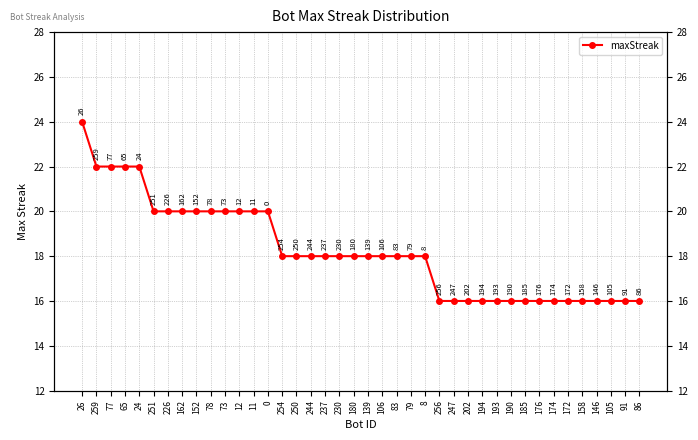

What is the change in value from 8 to 158?

-2